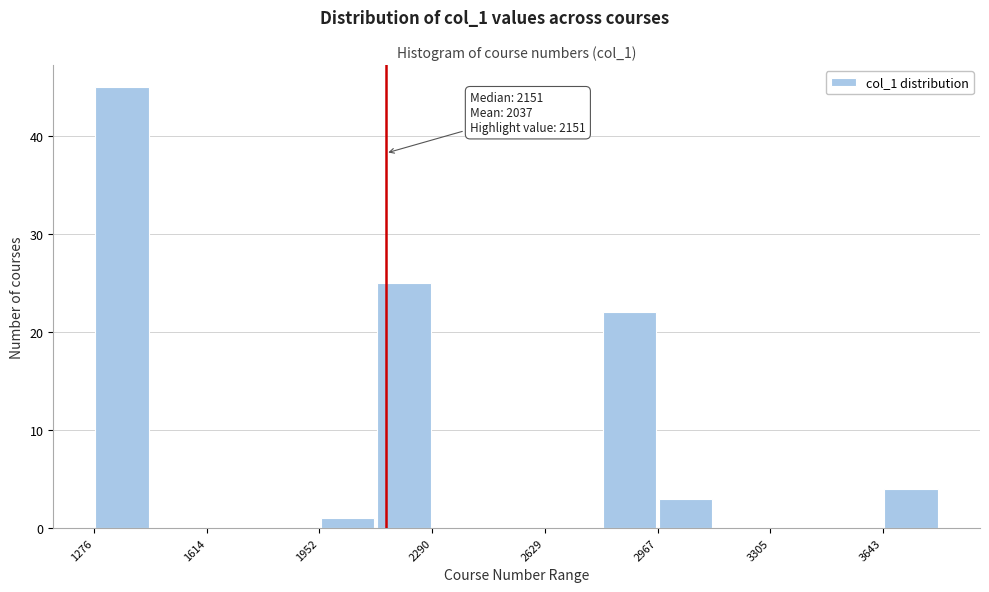

Read against the x-axis, roughly where is the centre of the tallest bar?

1350